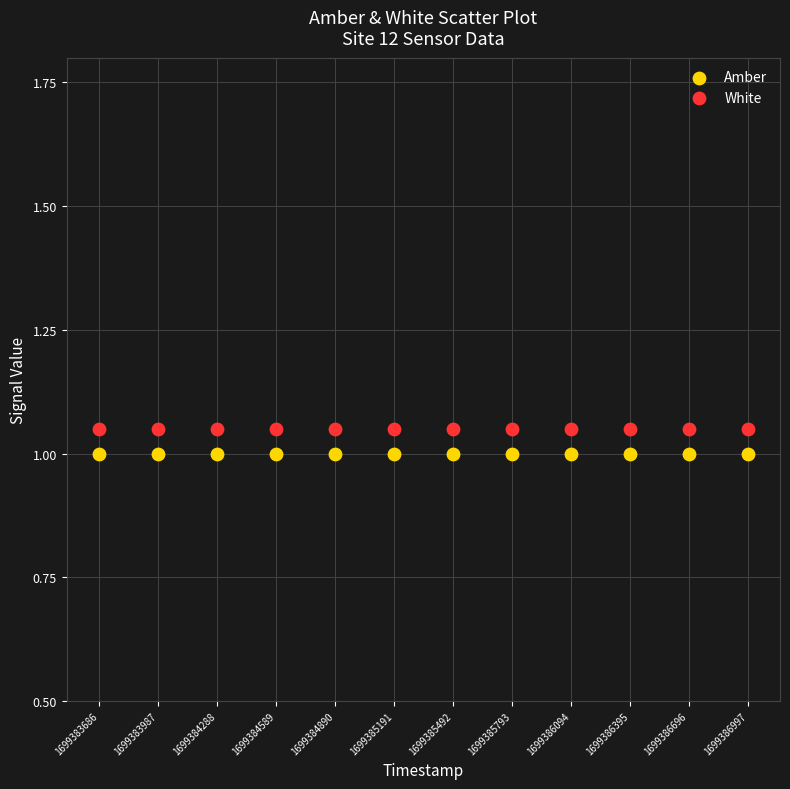

Which series contains the lowest Y value?

Amber